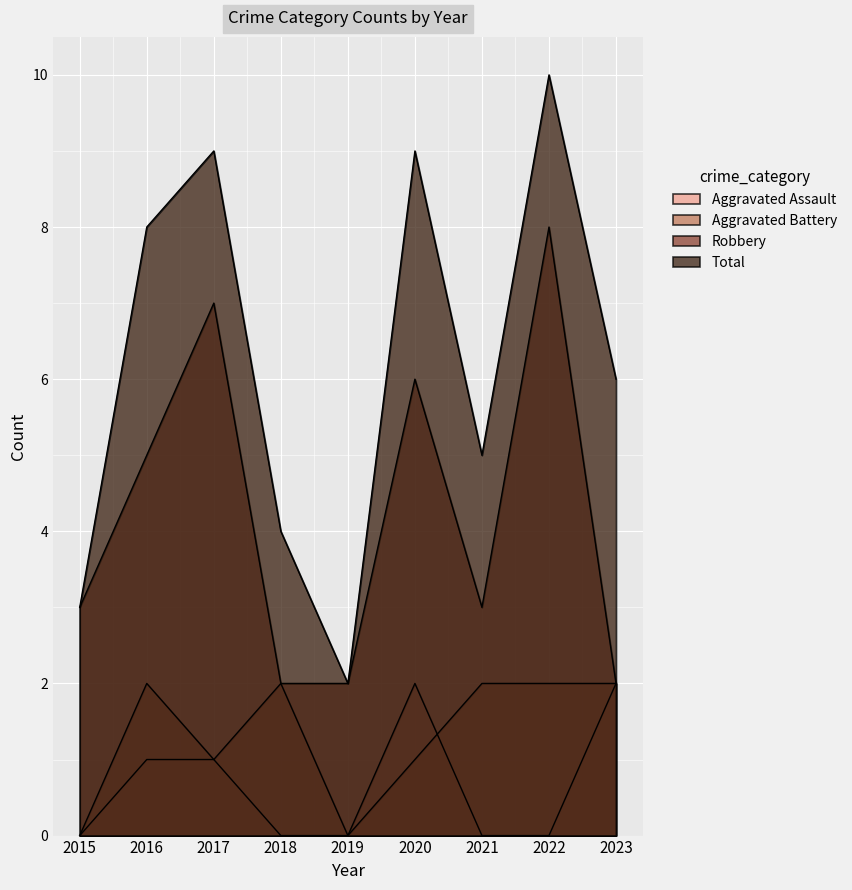

What is the sum of the Robbery values at 2021 and 2018?

5